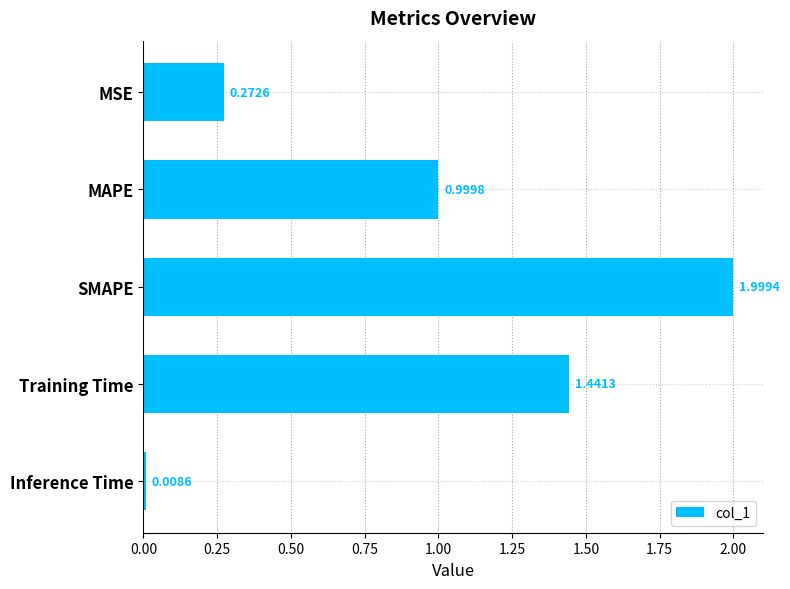

Which has a higher value, MAPE or Training Time?

Training Time